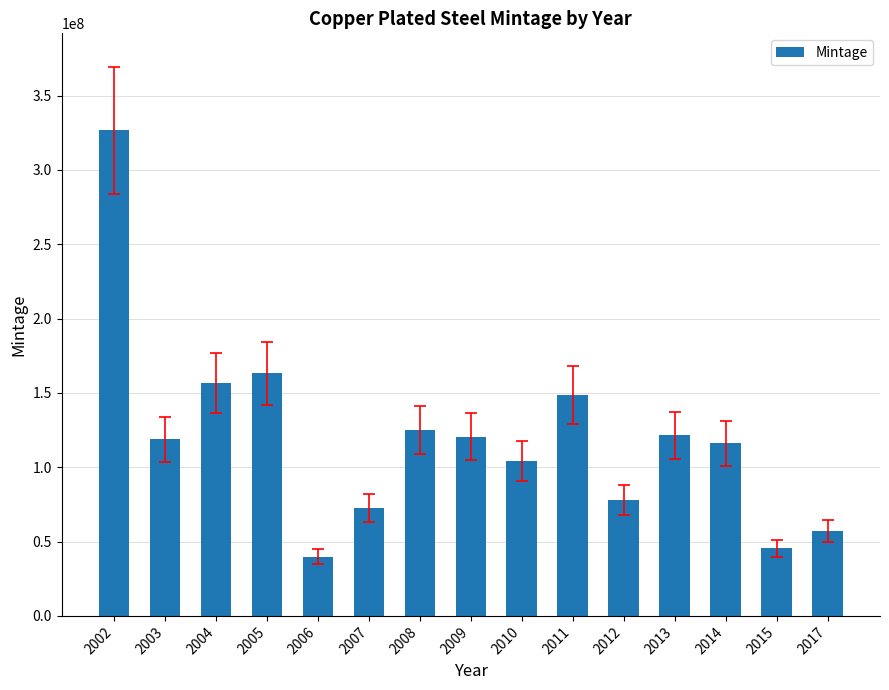

What is the difference between the second highest and second lowest values?

117860000